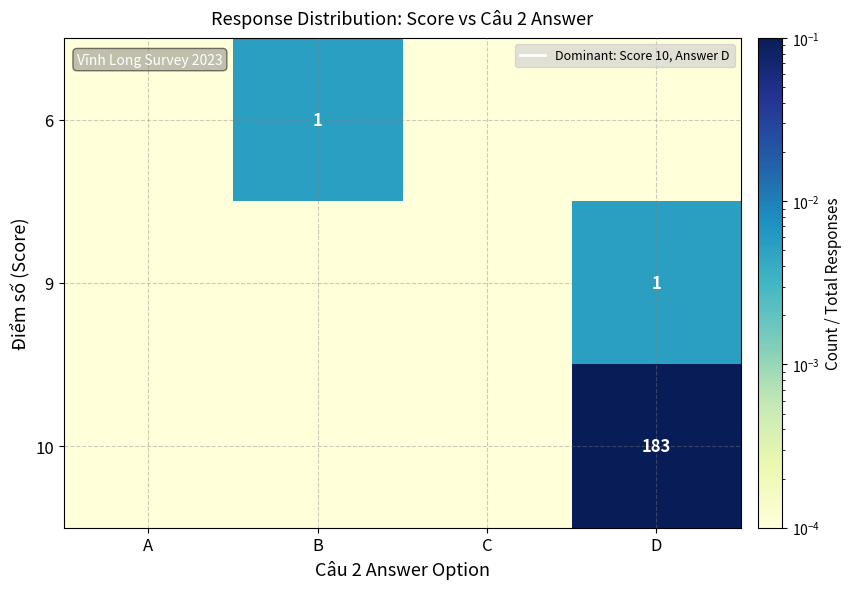

Count the number of data series in this chart.

3